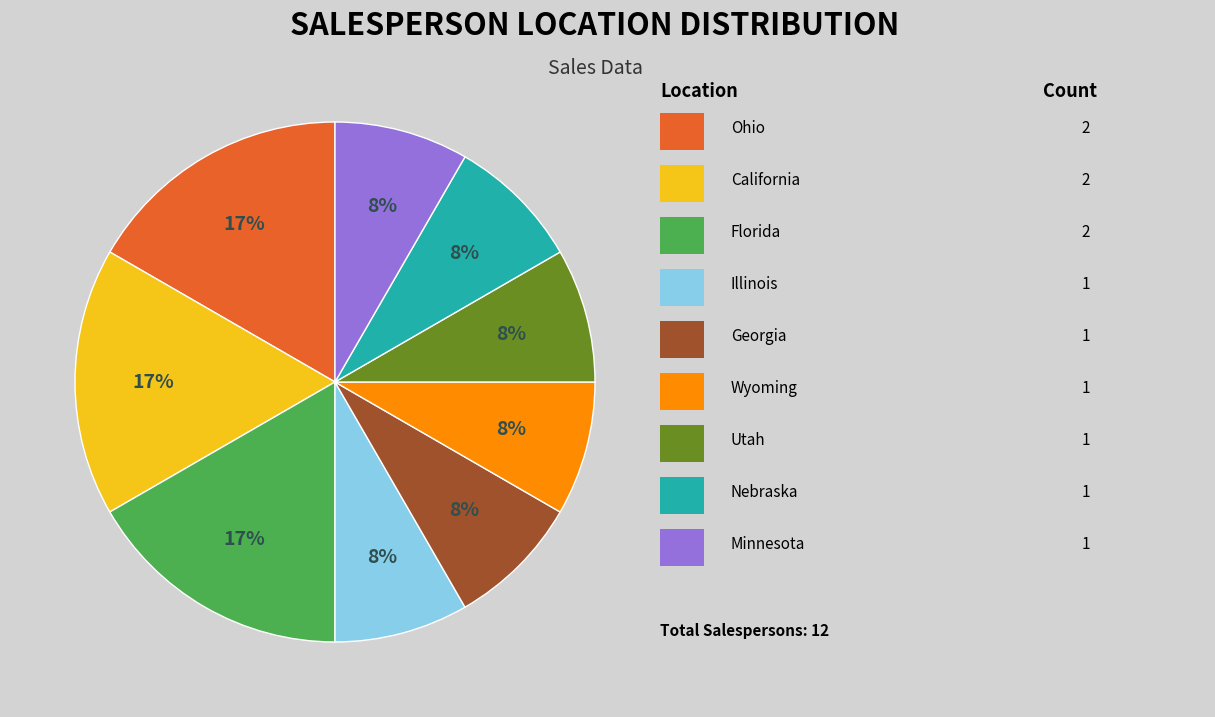

To the nearest percent, what is the average slice percentage?

11%